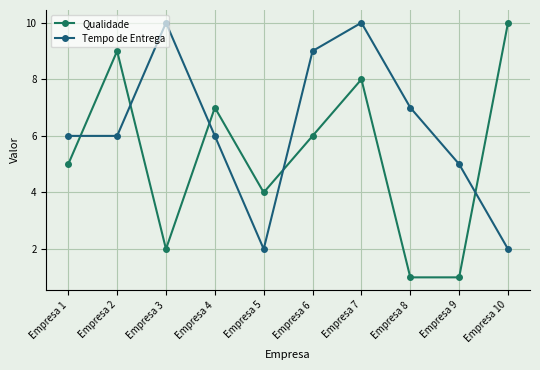

Rank the series by their average value, from highest to lowest.

Tempo de Entrega, Qualidade